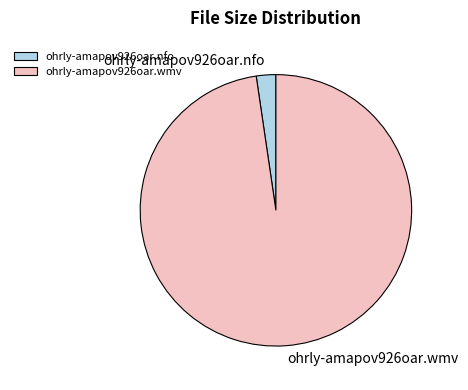

Does ohrly-amapov926oar.nfo account for over 50% of the chart?

No